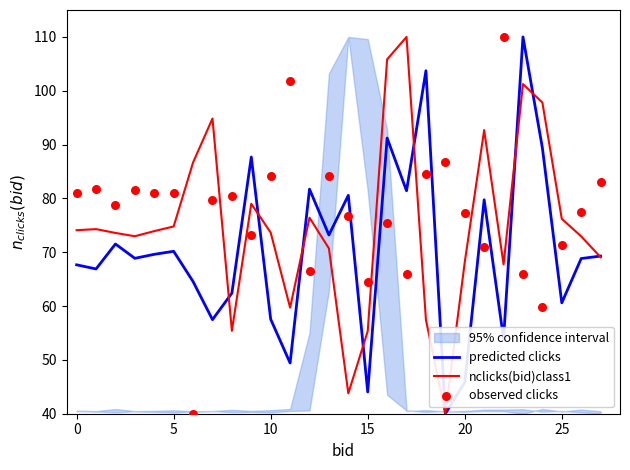

At how many categories does at least one series exceed 106?

3